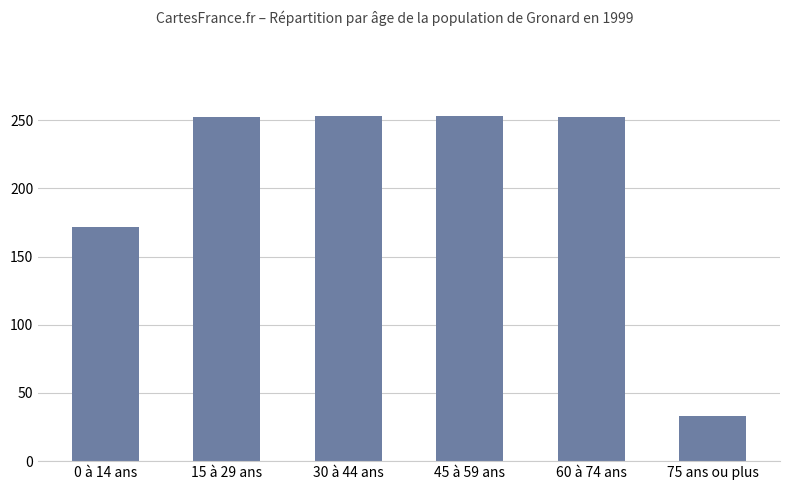

Are the bars grouped side by side (vs. stacked)?

No